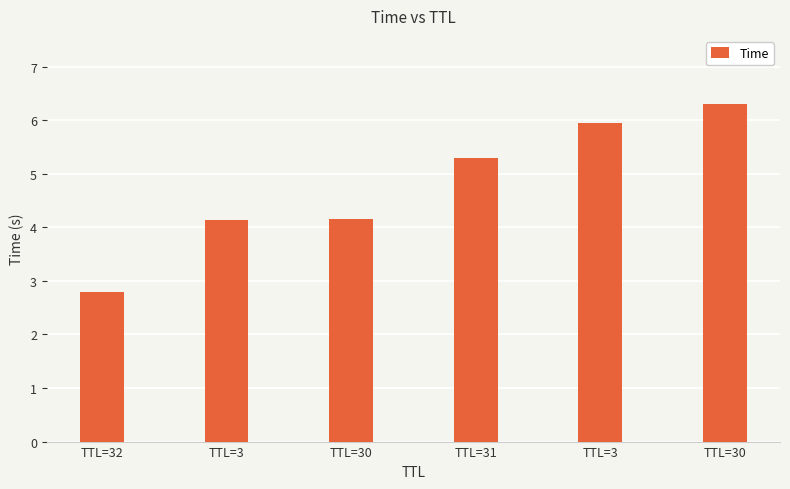

Does the chart contain any negative values?

No